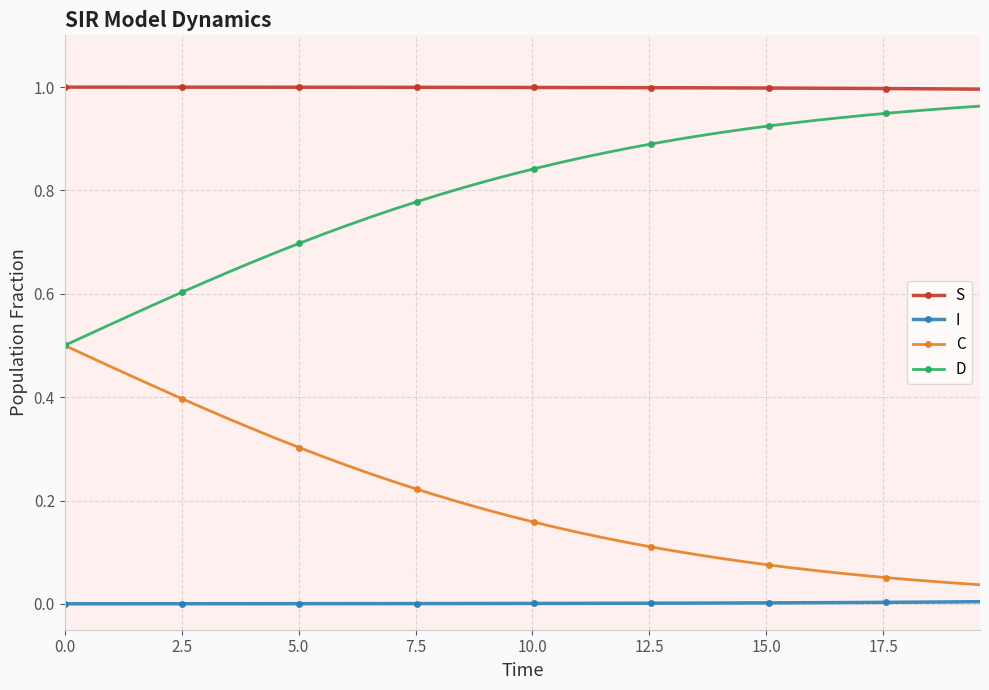

True or false: I and S intersect in this chart.

False